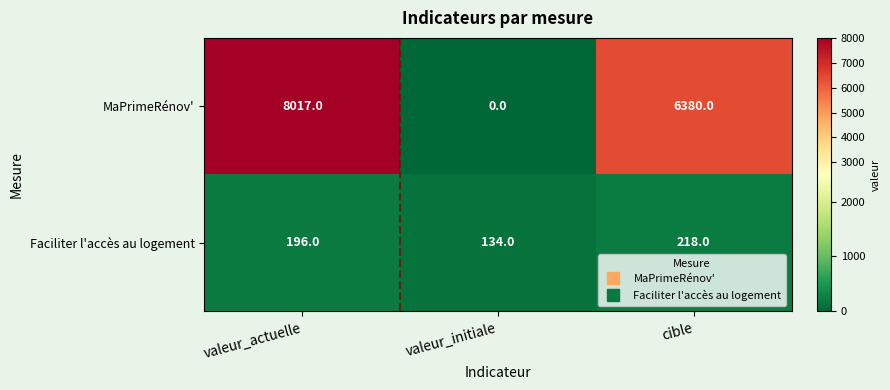

What is the difference between the Faciliter l'accès au logement values at cible and valeur_actuelle?

22